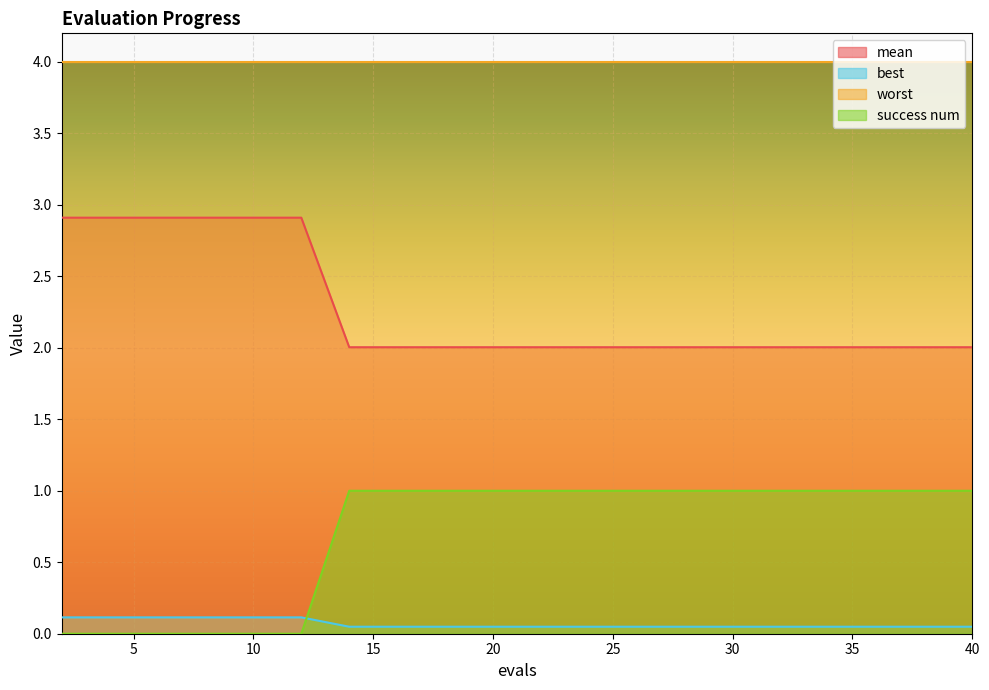

After their last crossing, which series has the higher values: success num or best?

success num